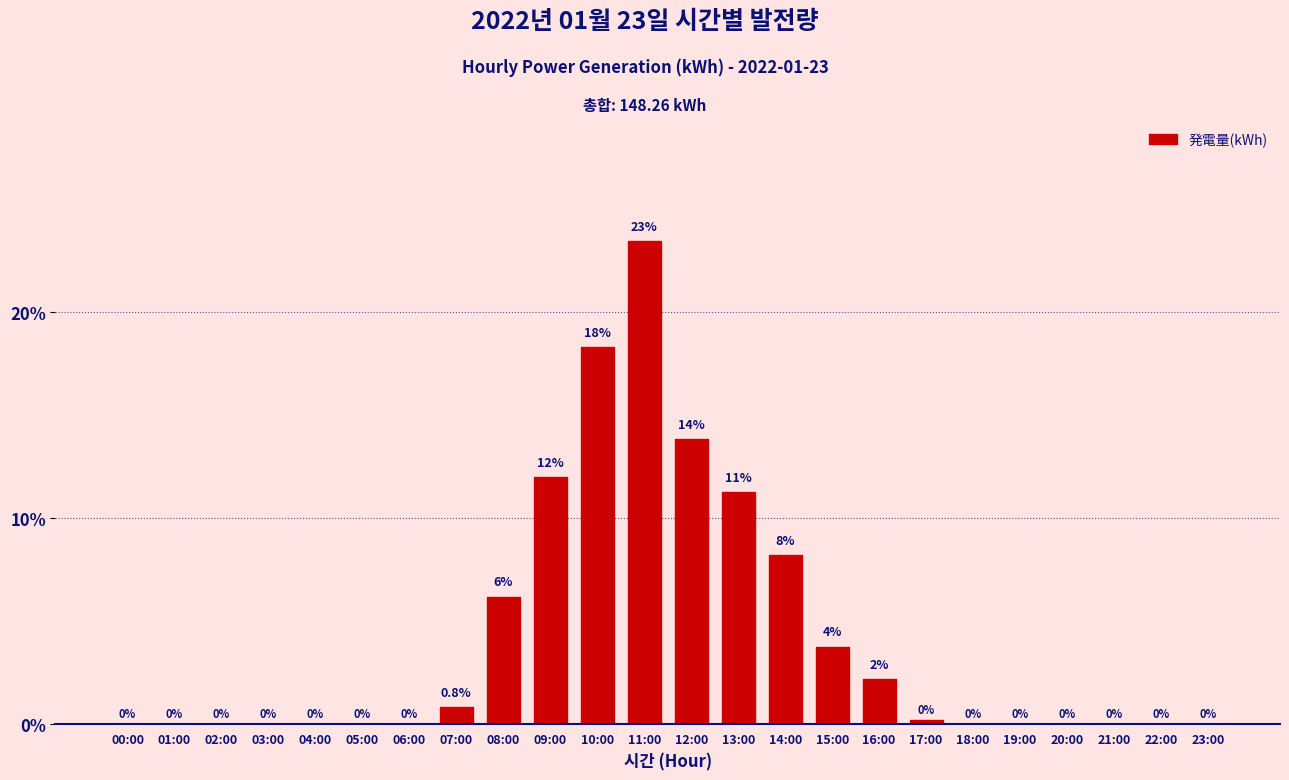

Where is the data nearest to the value 11?

13:00